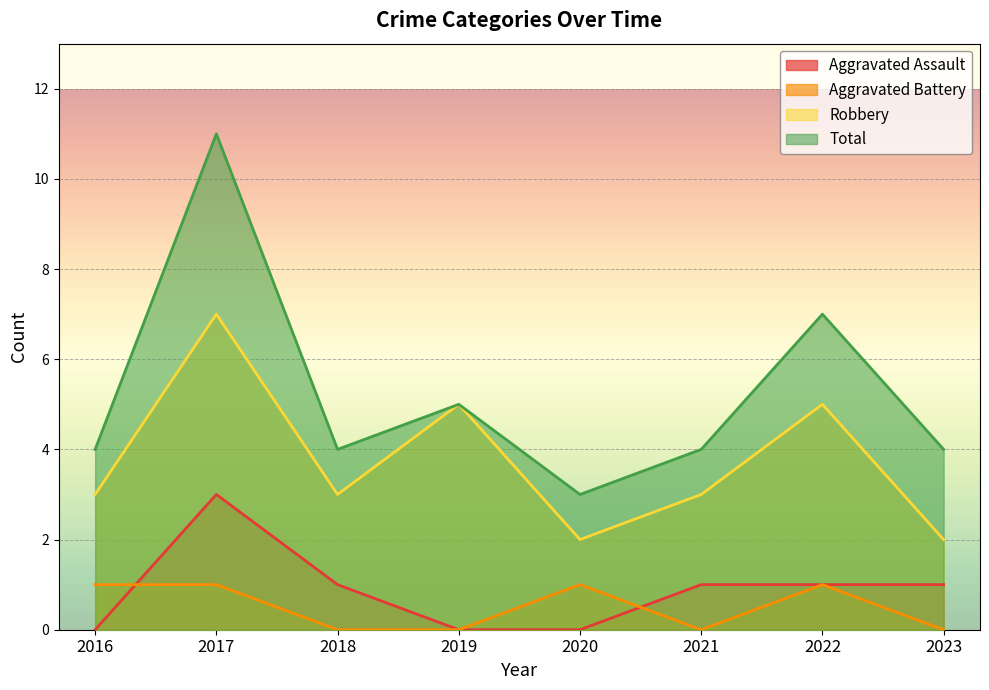

True or false: Total and Robbery cross at least once.

False